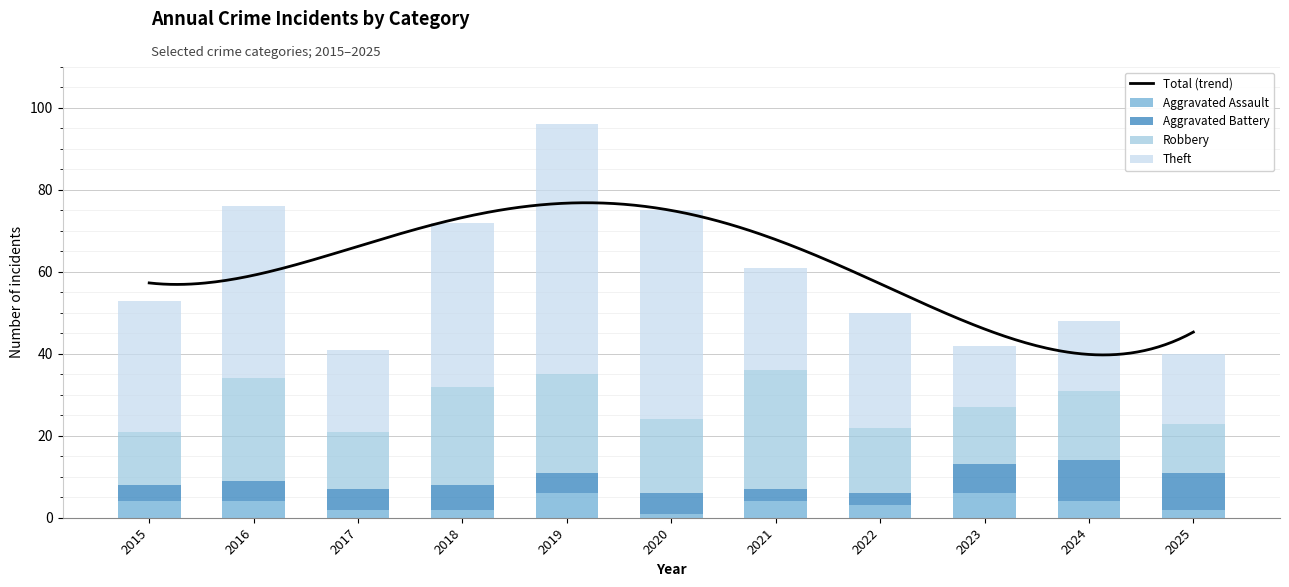

The Theft series shows 25 at 2021. True or false?

True